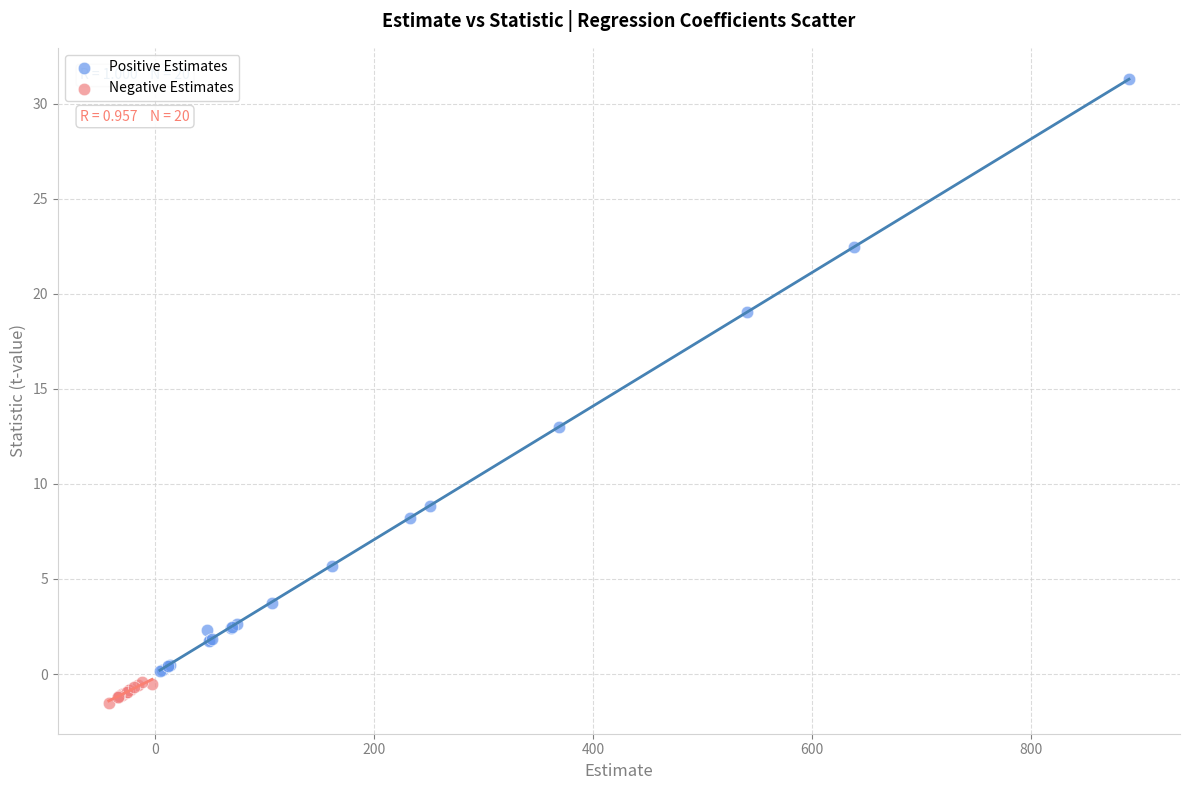

Which series contains the highest Y value?

Positive Estimates